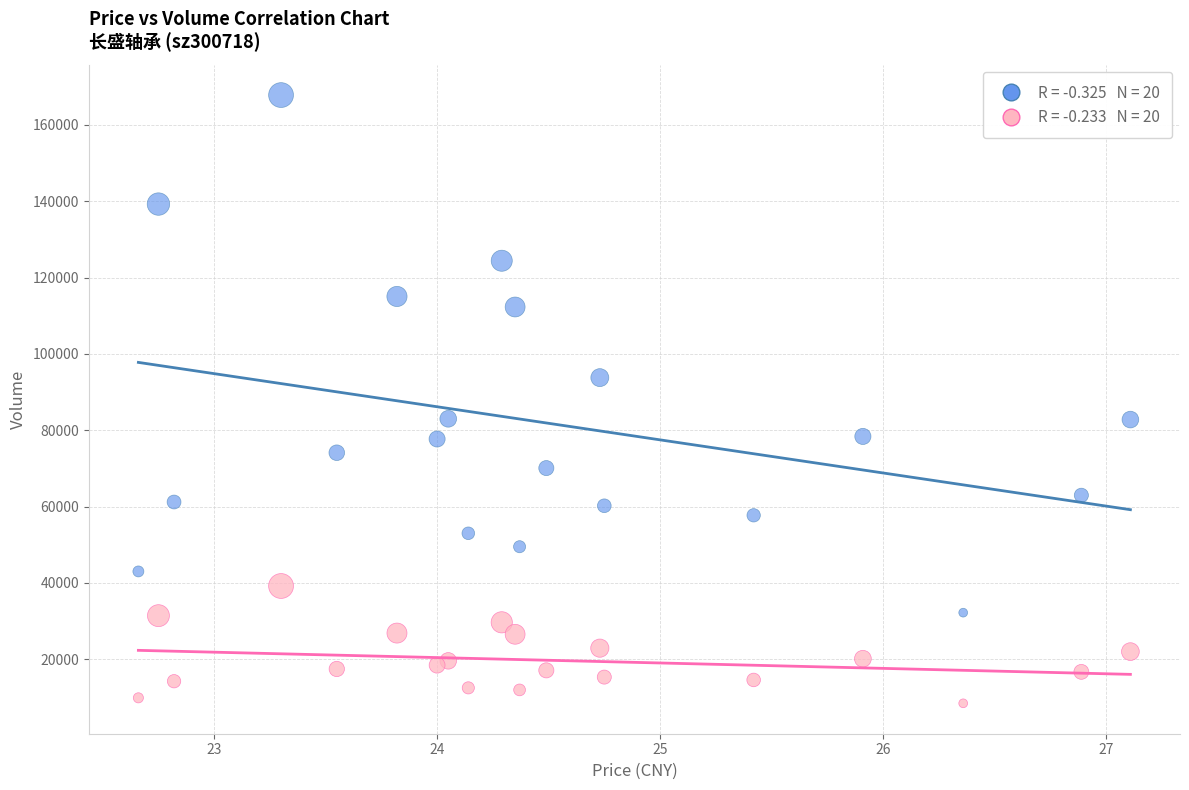

Across all data points, what is the range of Y values (max minus min)?

159319